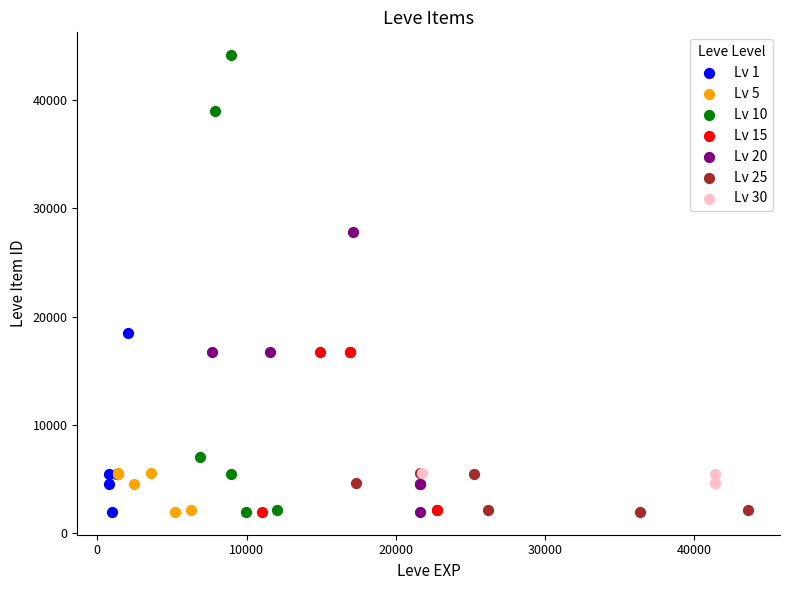

Which series reaches the maximum Y coordinate?

Lv 10